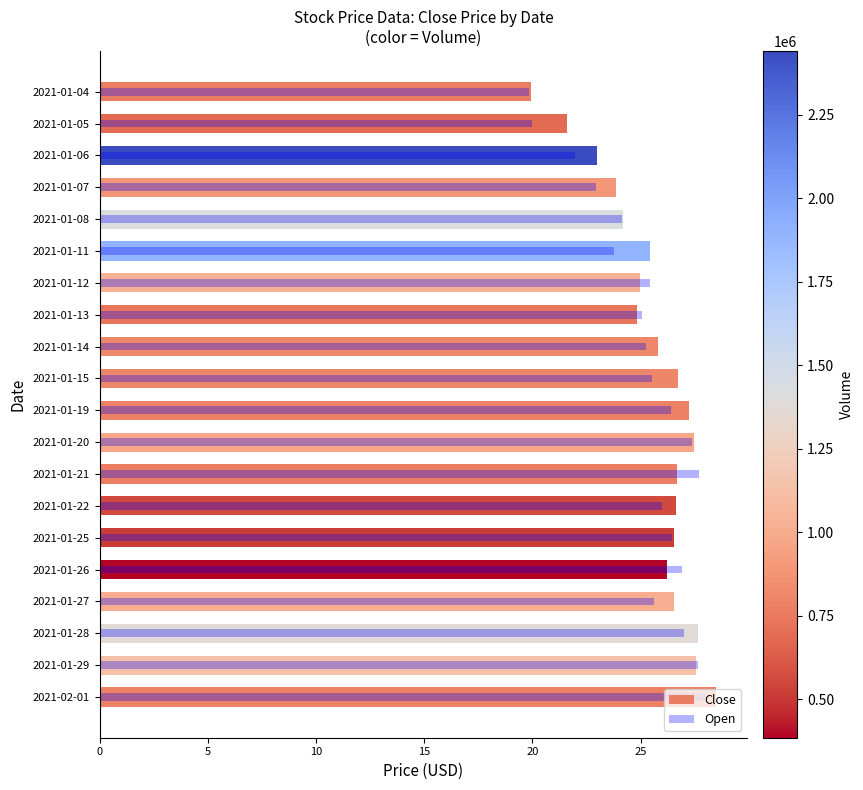

Is the value of Open at 25 greater than the value of Close at 0?

Yes